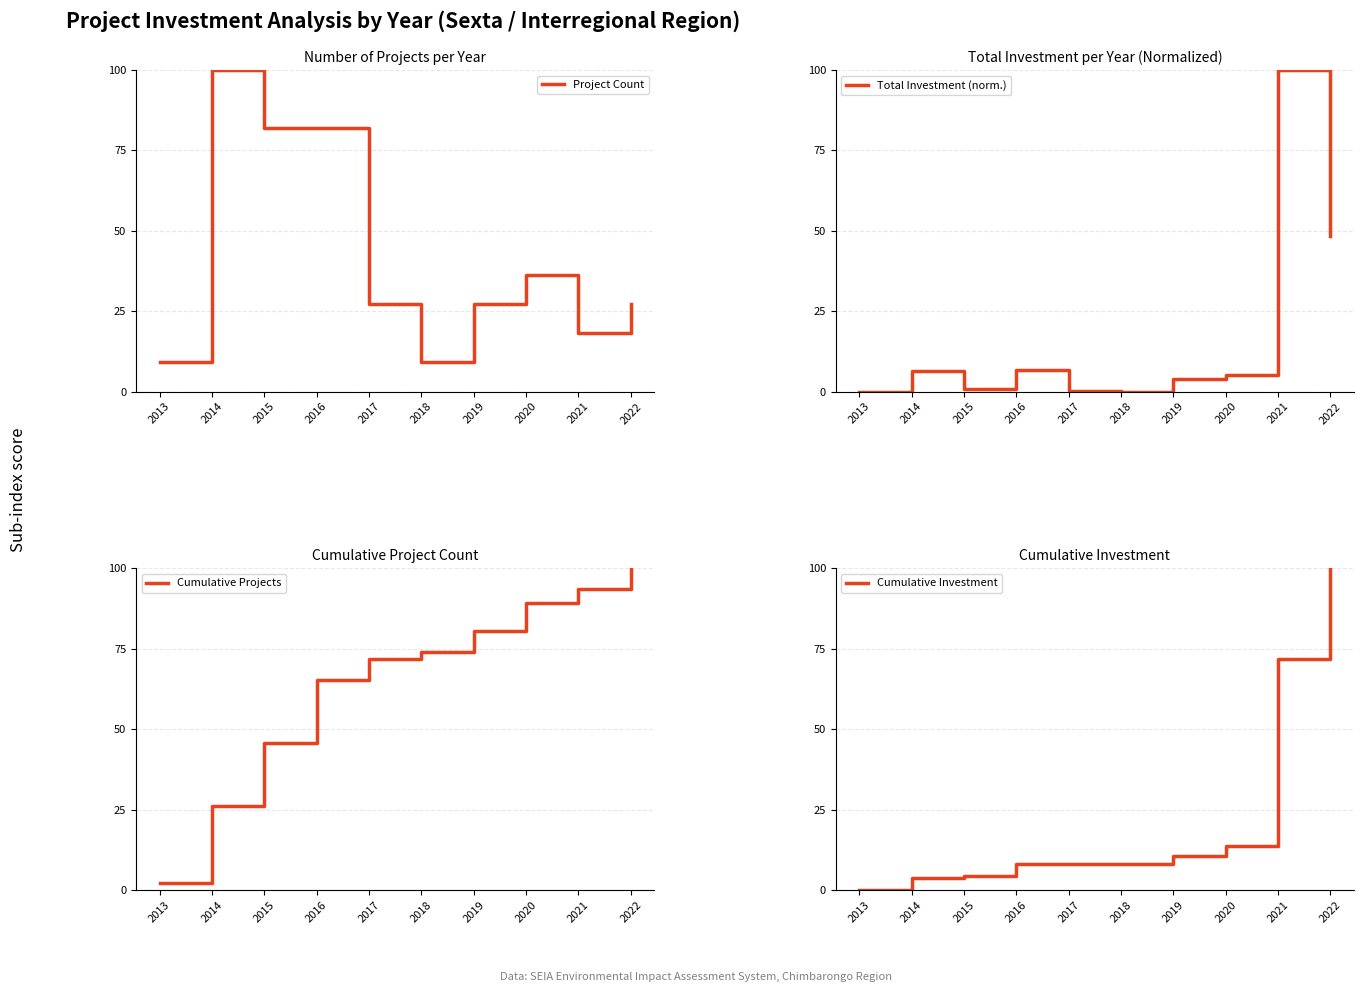

How many categories are shown in the chart?

10